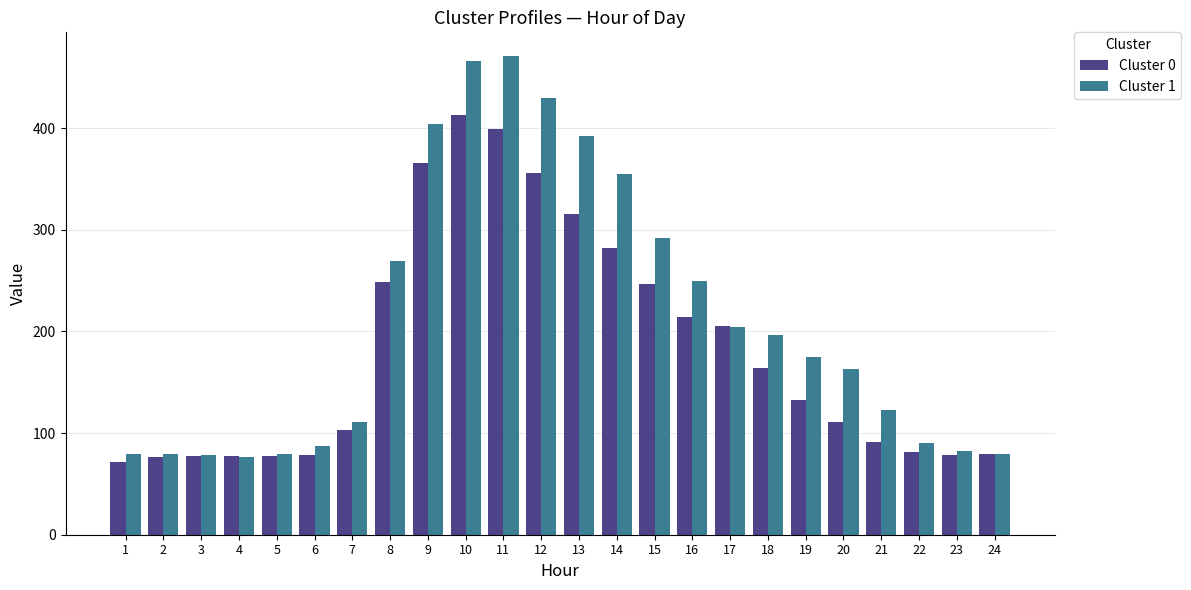

The Cluster 0 series shows 553.9 at 11. True or false?

False